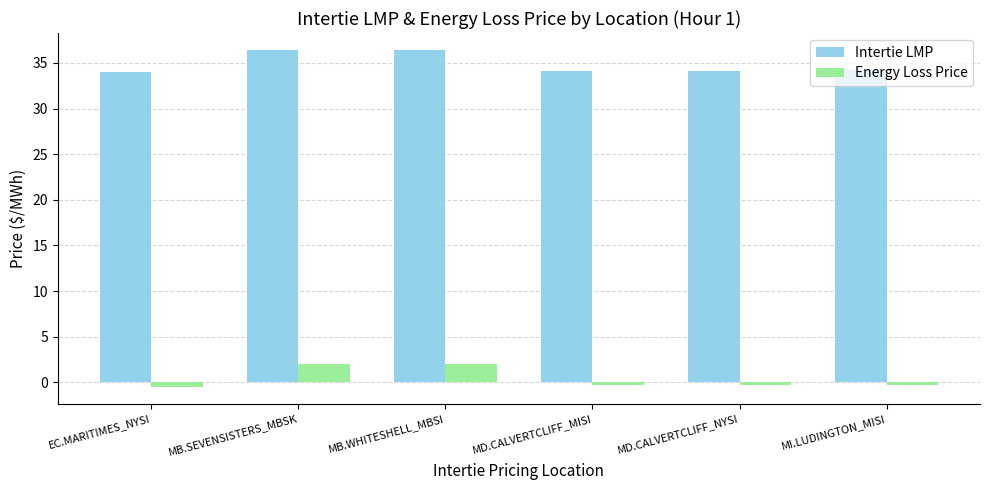

List the series in order of their overall mean, highest first.

Intertie LMP, Energy Loss Price